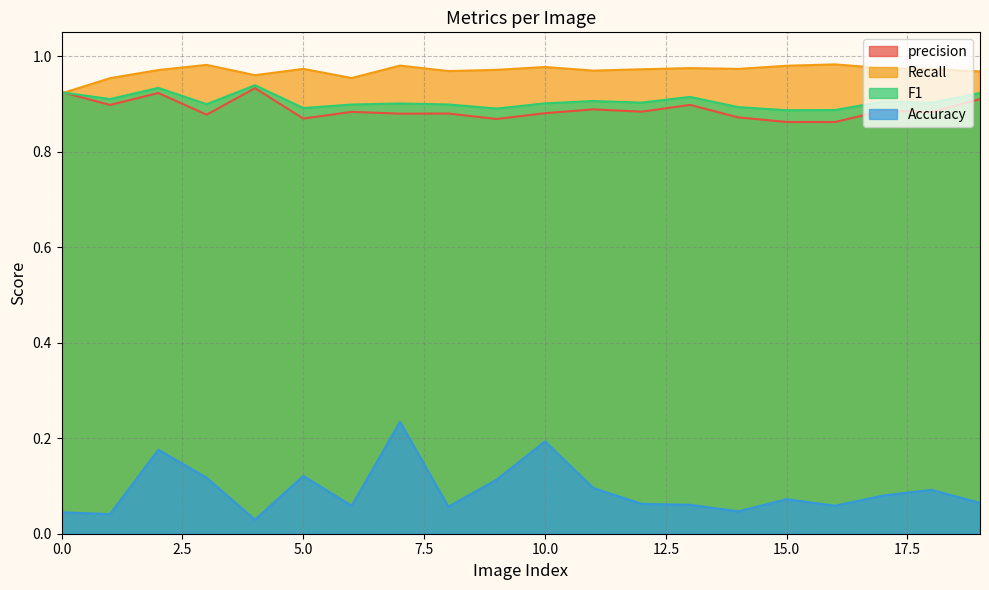

What is the lowest value of the Recall series?

0.9